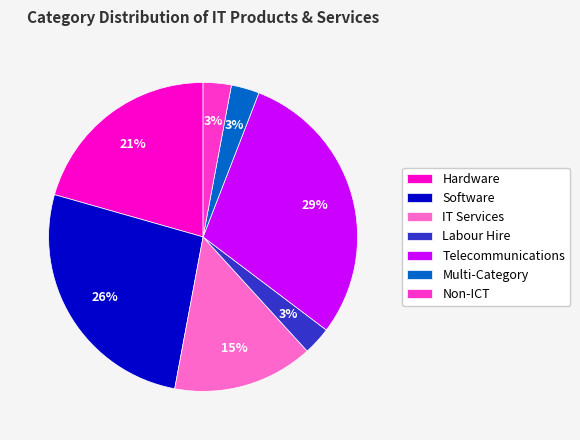

Count the number of slices in the pie.

7